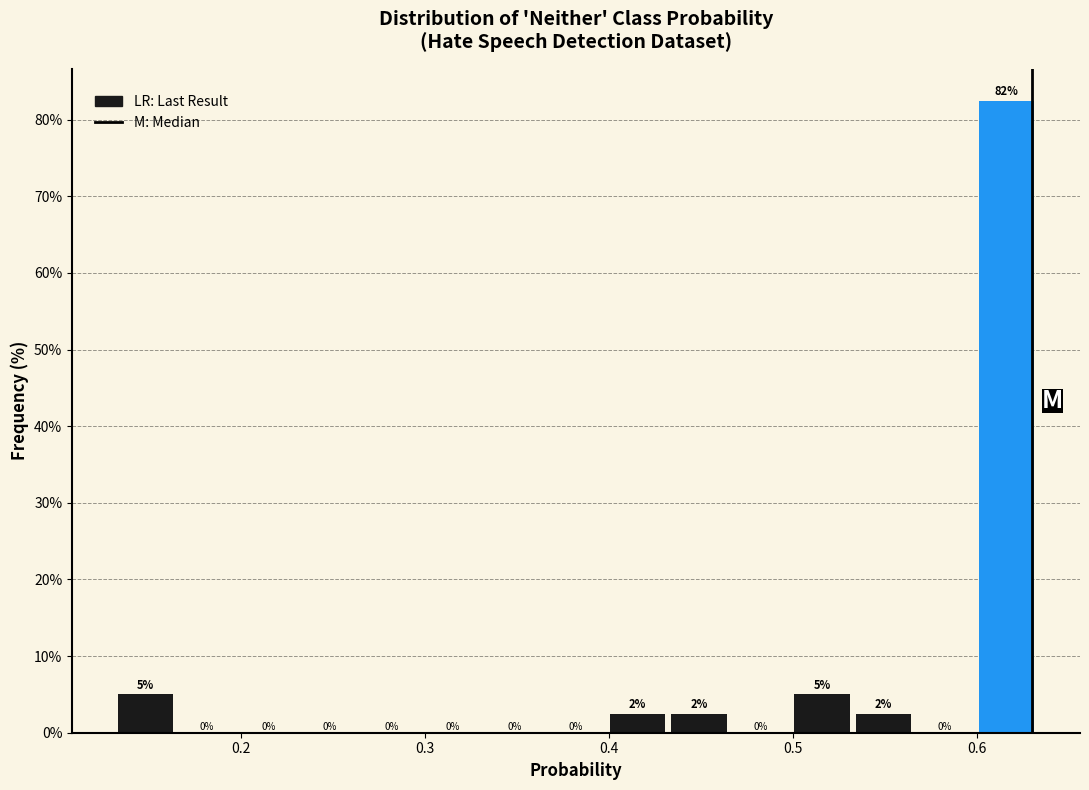

Read against the x-axis, roughly where is the centre of the tallest bar?

0.62